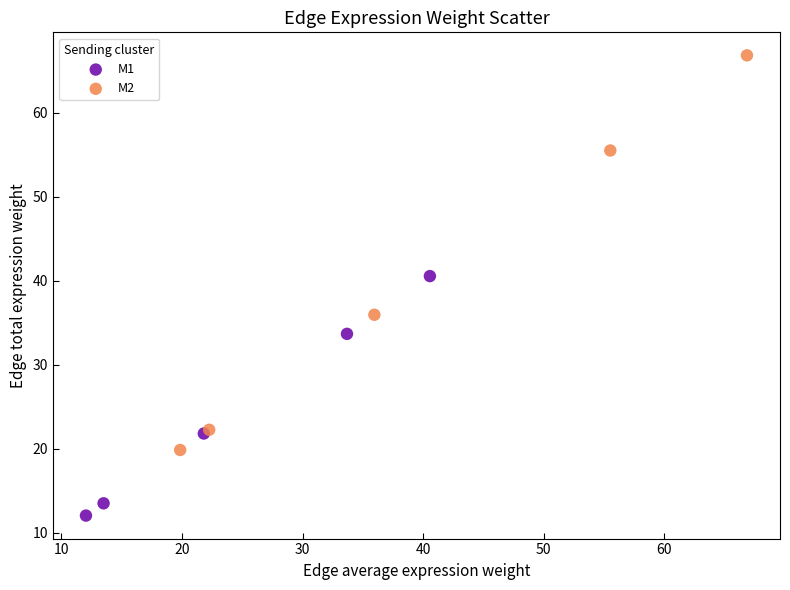

Which series reaches the maximum Y coordinate?

M2